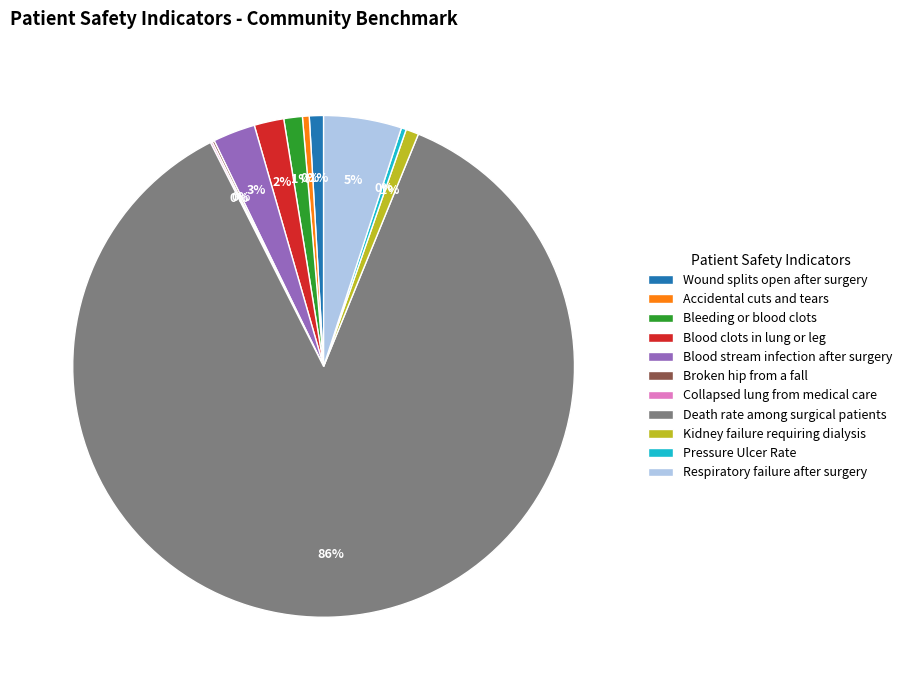

Which slice is the largest?

Death rate among surgical patients